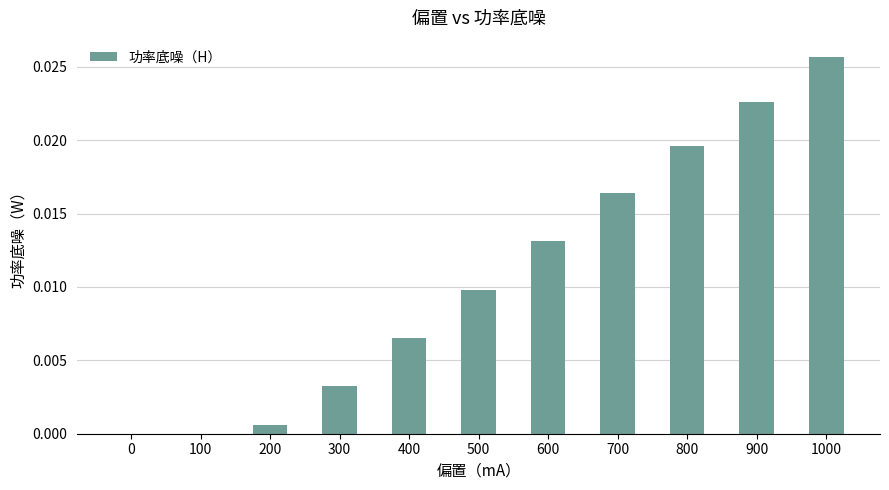

The chart shows a value of 0.0 at 400. True or false?

True